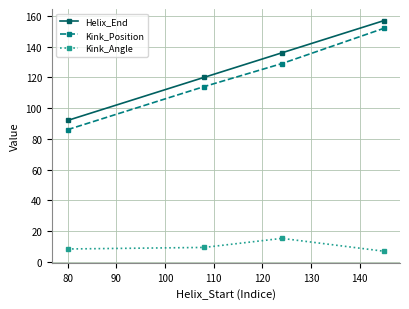

What is the difference between the maximum and minimum values in the Kink_Position series?

66.0